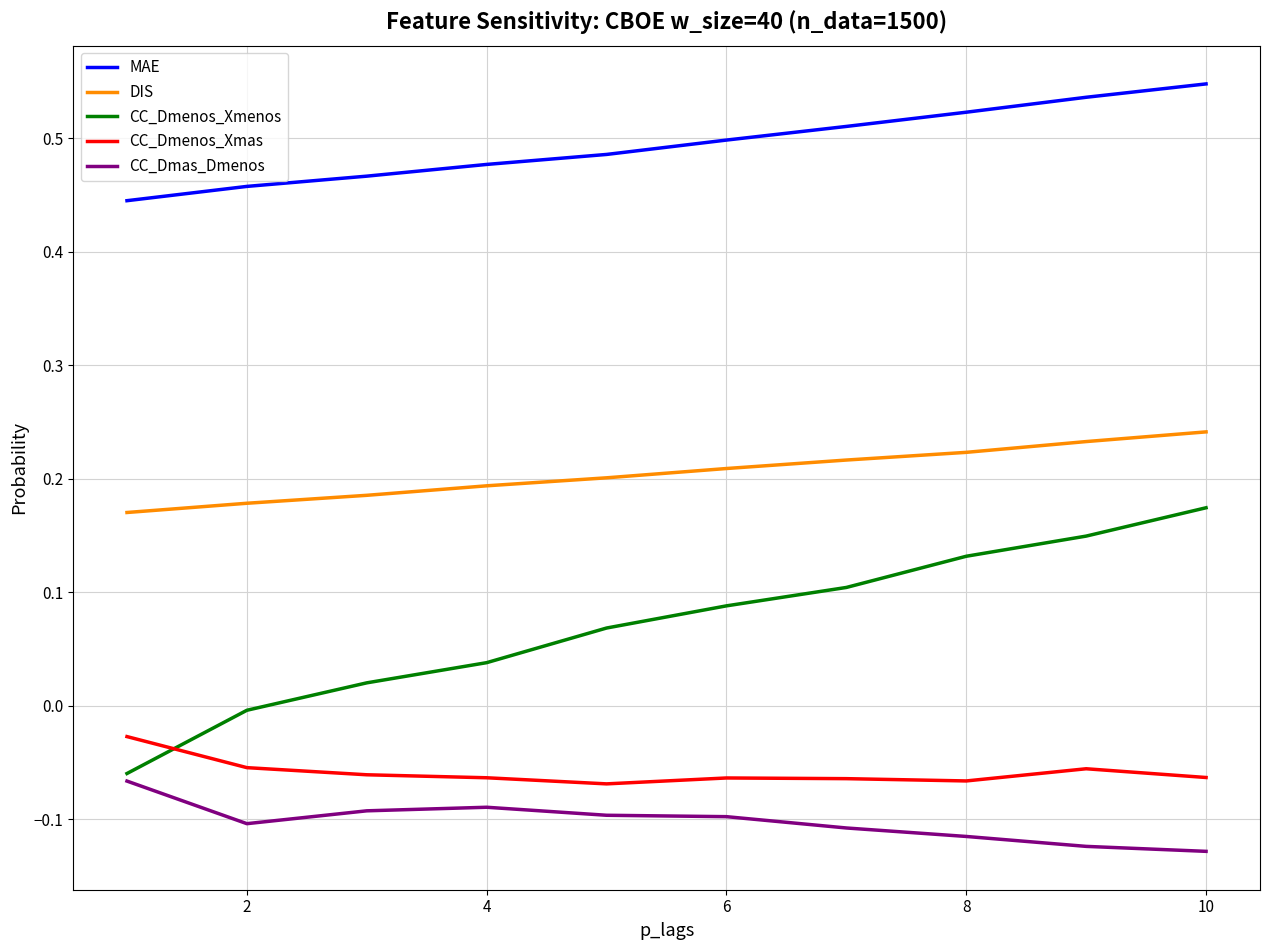

Does the chart display data point markers on the line(s)?

No